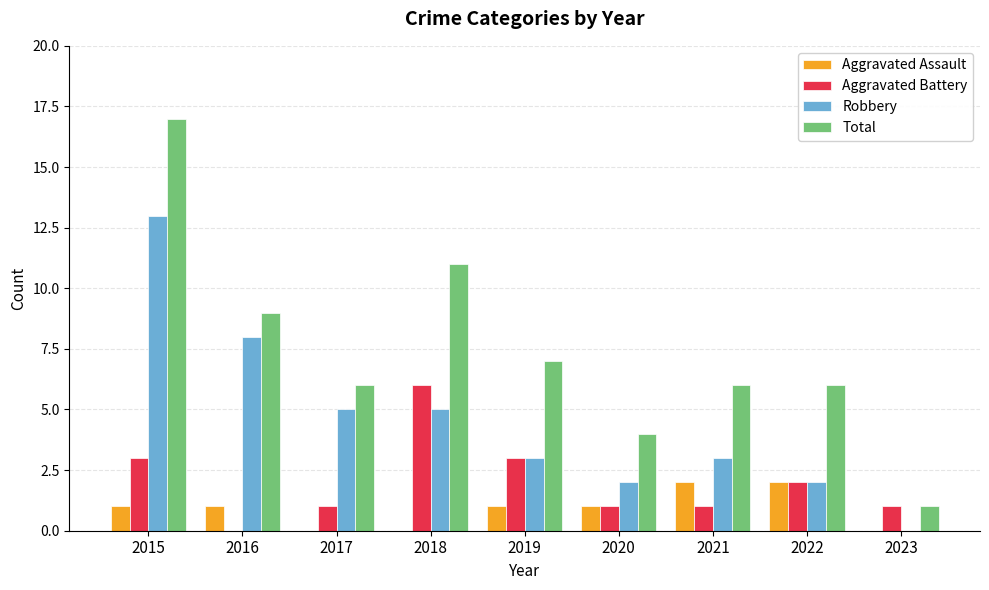

What are all the series names shown in the legend?

Aggravated Assault, Aggravated Battery, Robbery, Total